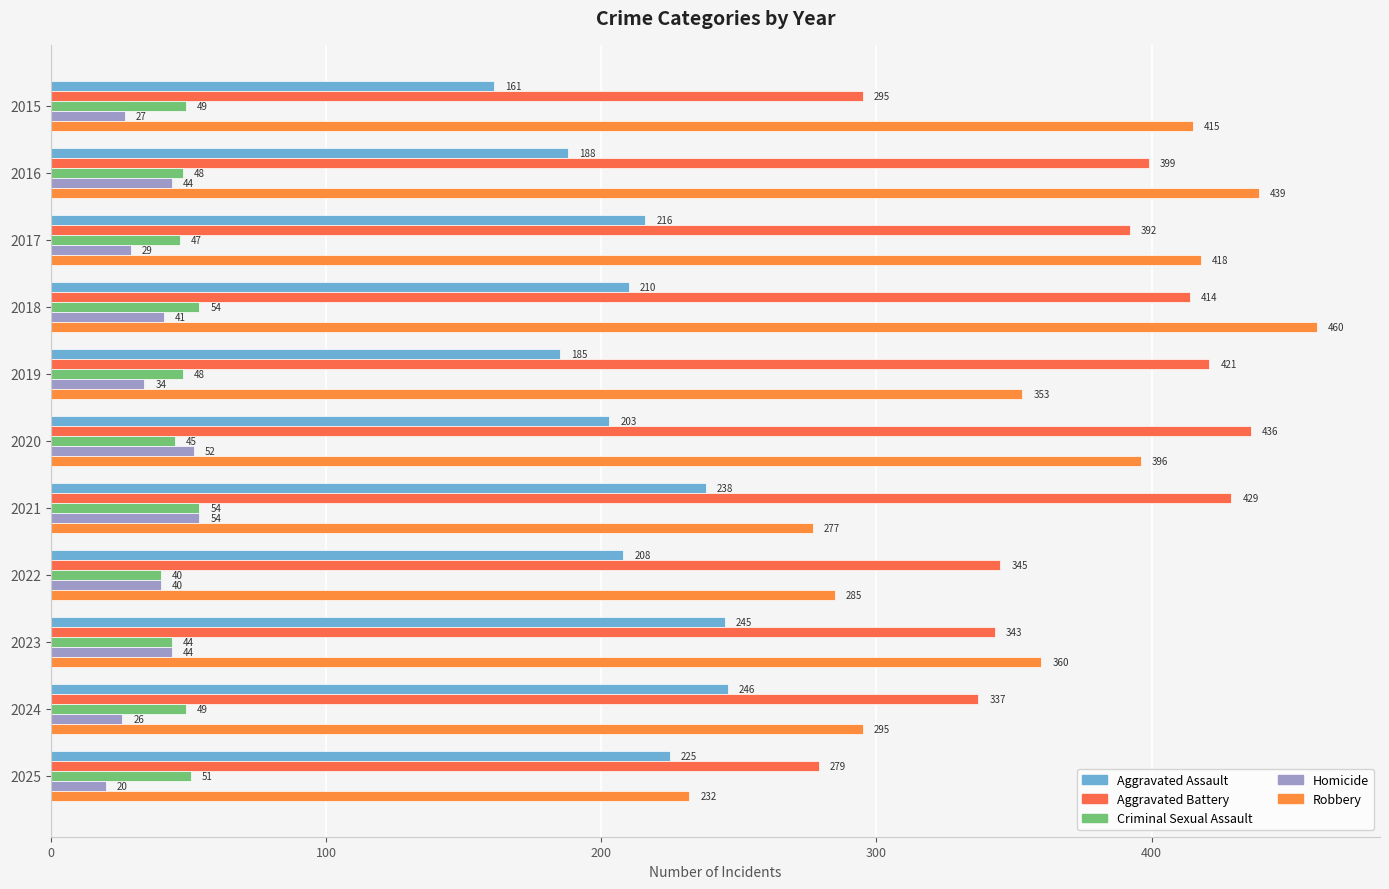

What is the sum of all Criminal Sexual Assault values?

529